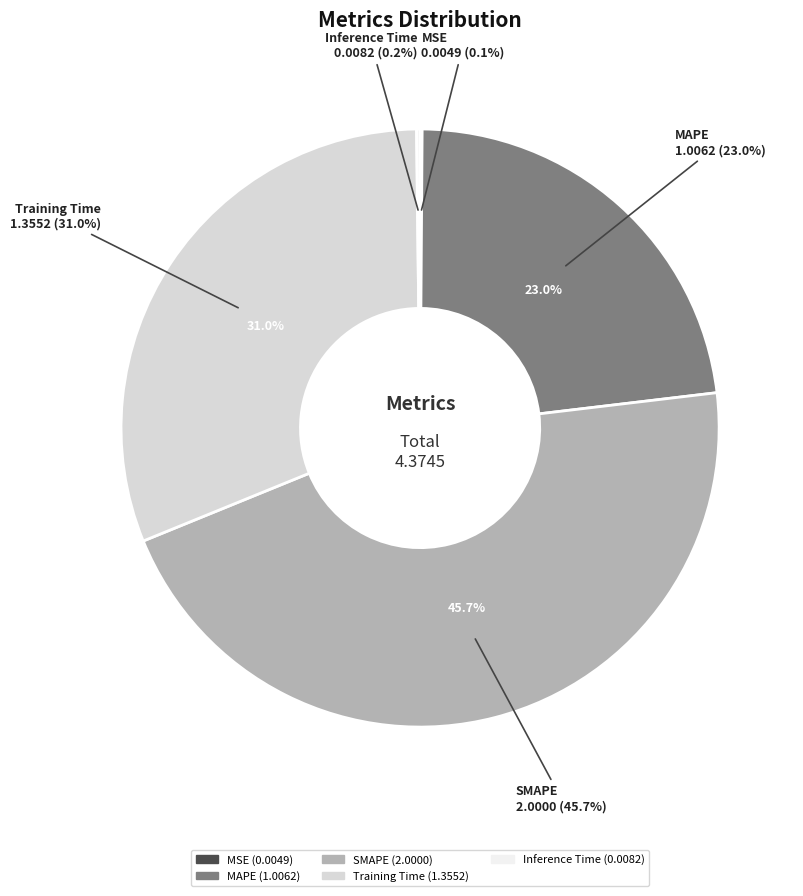

To the nearest percent, what portion does MAPE represent?

23%